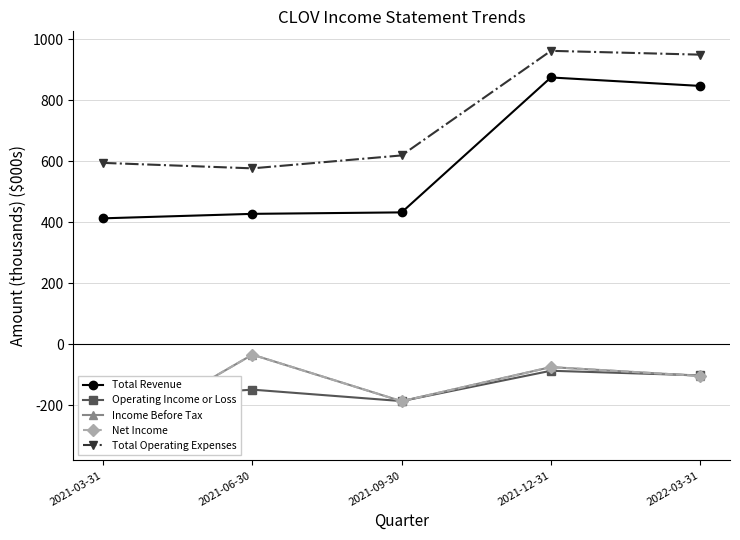

At which label is Income Before Tax closest to -176?

2021-09-30